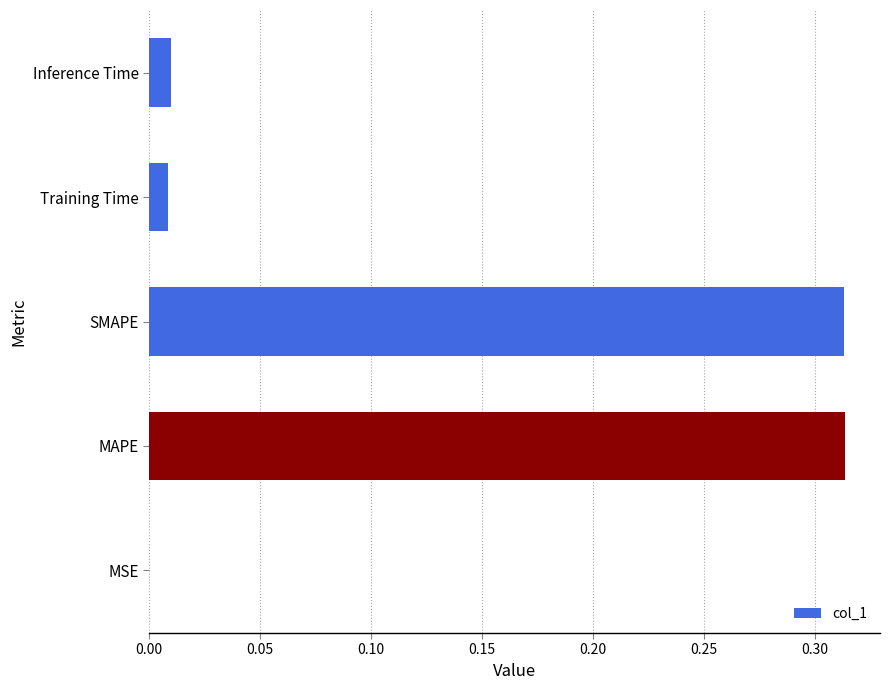

What is the change in value from SMAPE to Training Time?

-0.3